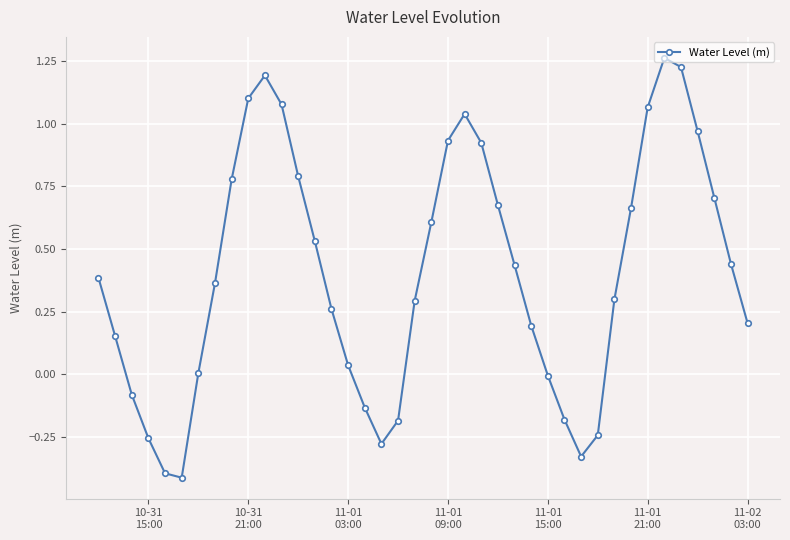

How many interior local valleys (lower than both neighbors) does the data have?

3